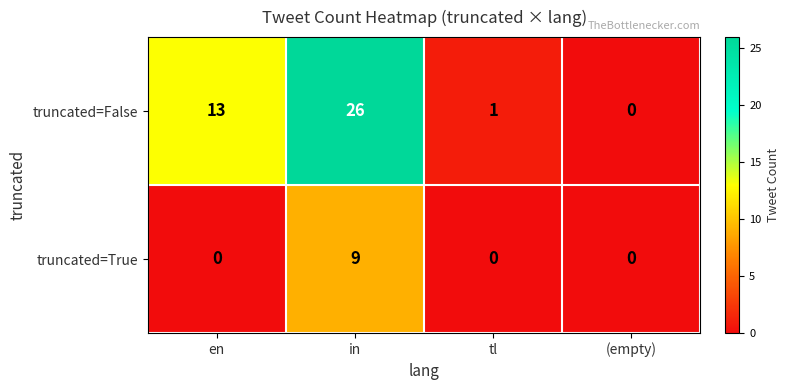

What is the sum of all truncated=False values?

40